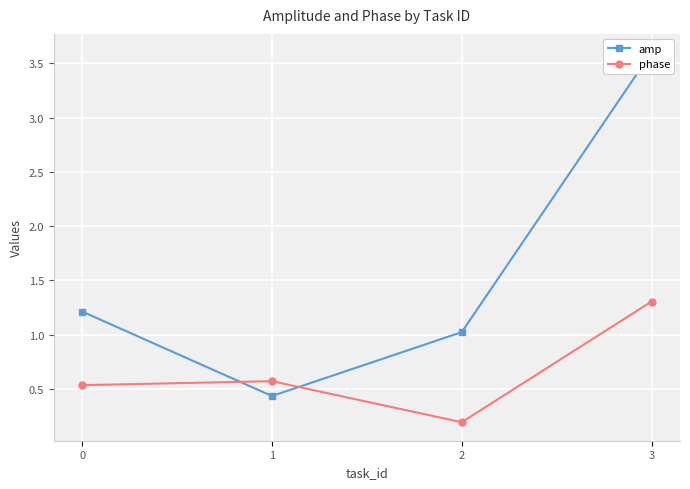

What value does the phase series have at 3?

1.3